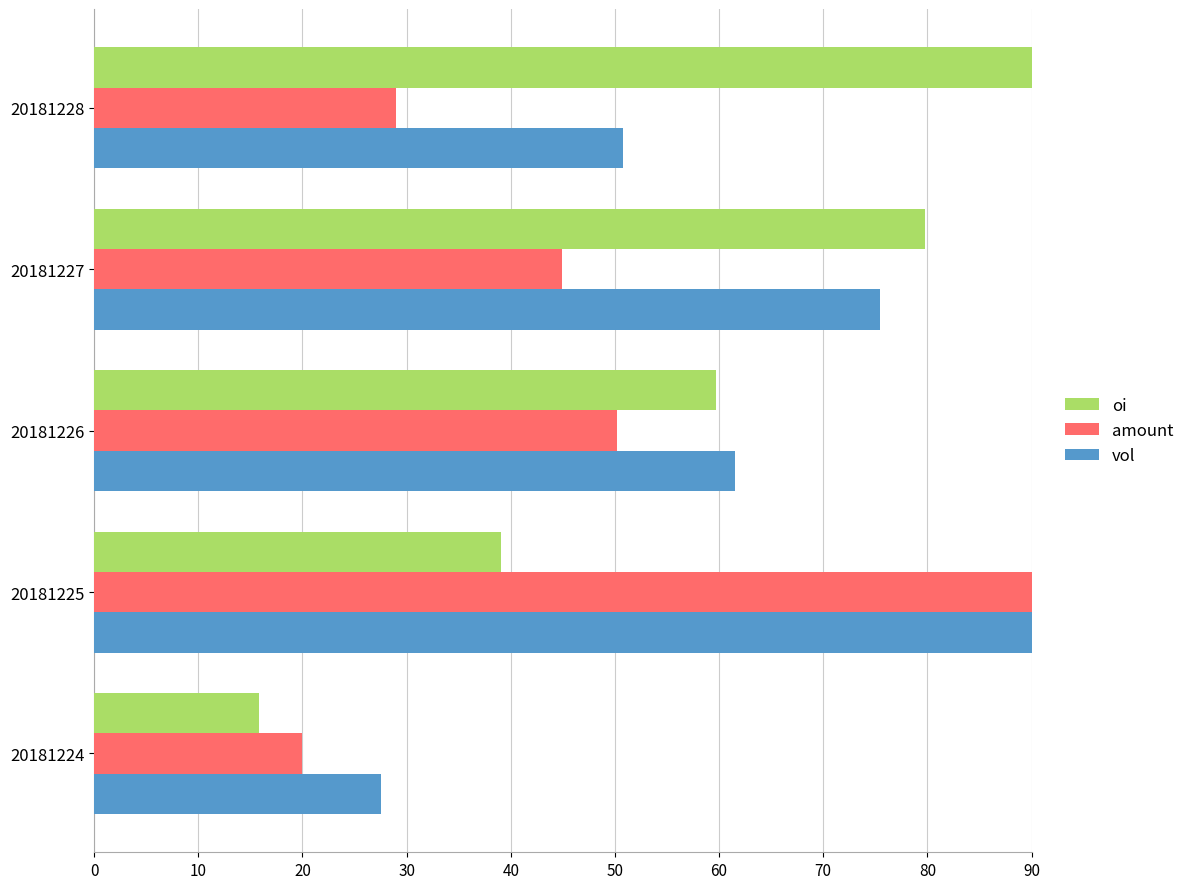

Rank the series at 20181224 from lowest to highest value.

oi, amount, vol